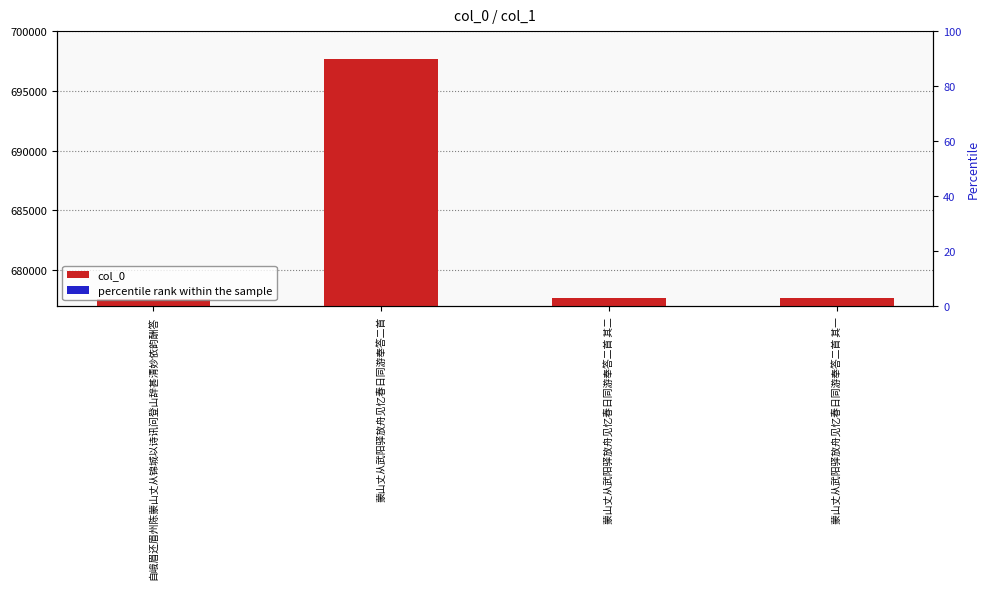

True or false: col_0 has a value of 340860 at 自峨眉还眉州陈蒙山丈从锦城以诗讯问登山辞甚清妙依韵酬答.

False